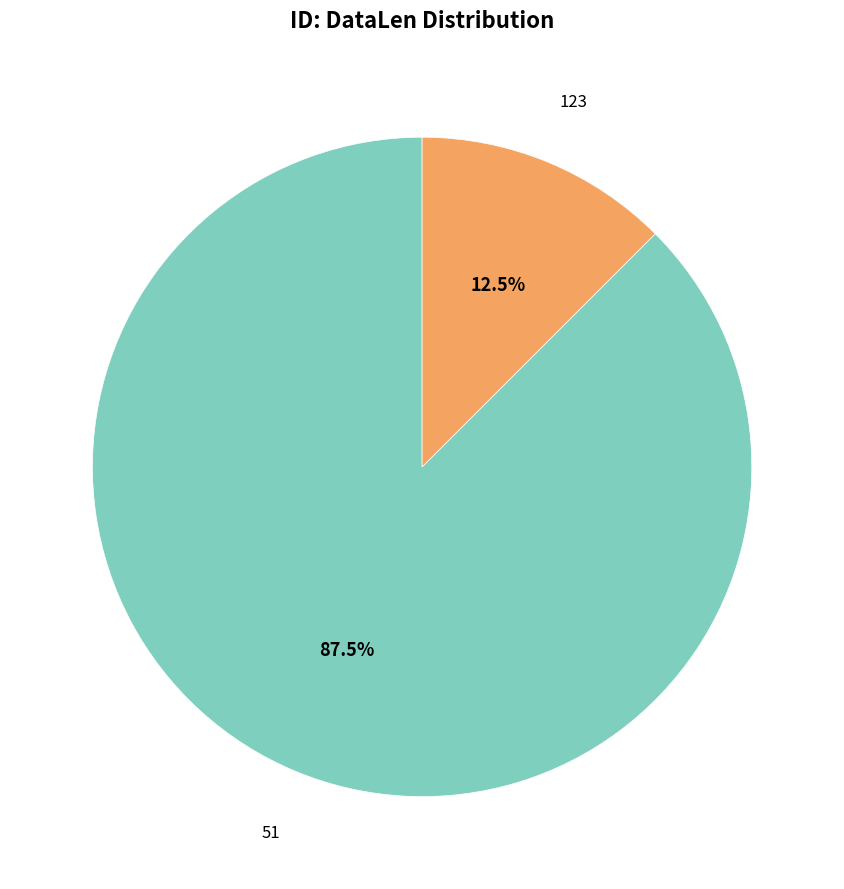

Does any single category account for the majority?

Yes